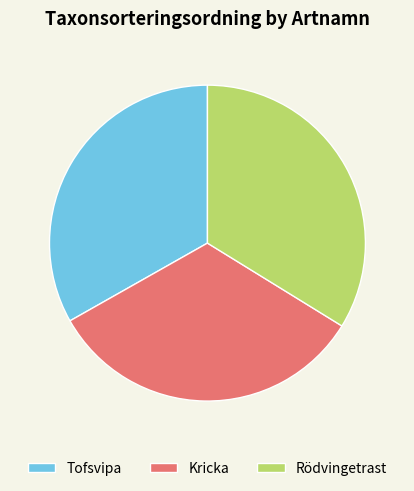

Is Tofsvipa the majority of the pie?

No